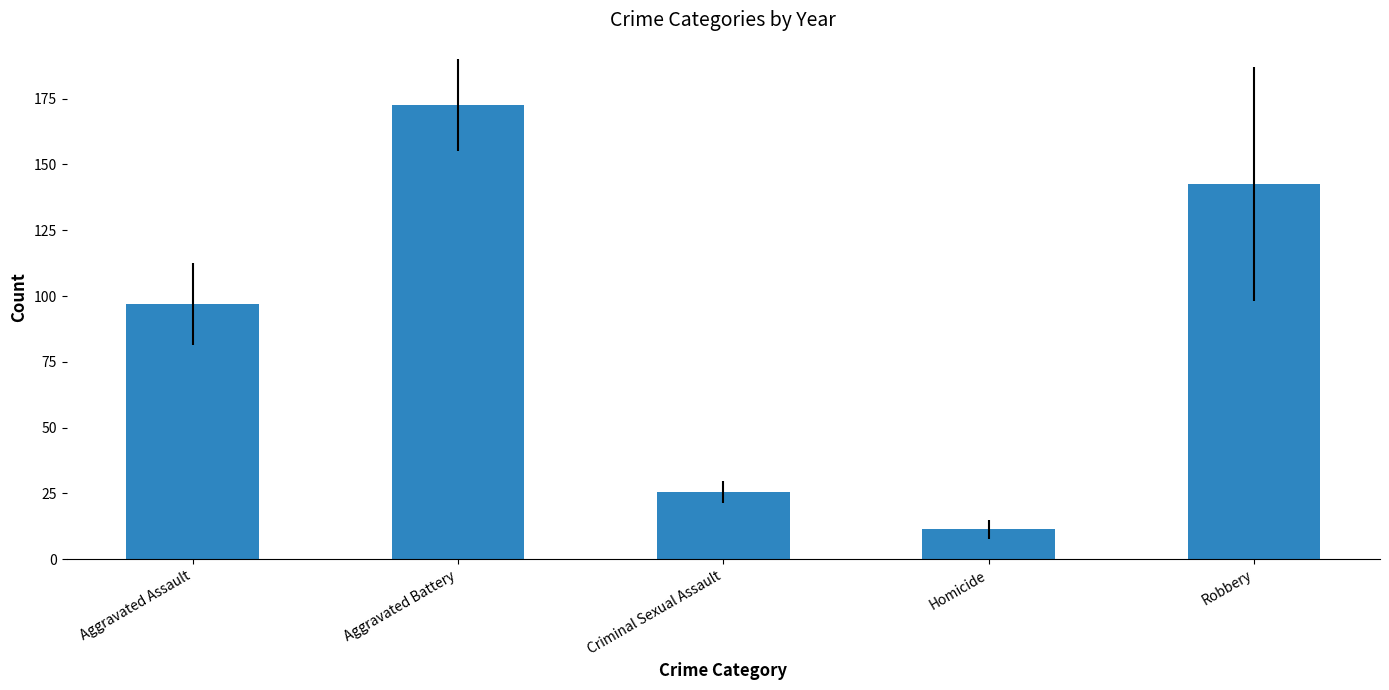

What is the value of the 5th bar from the left?

142.5